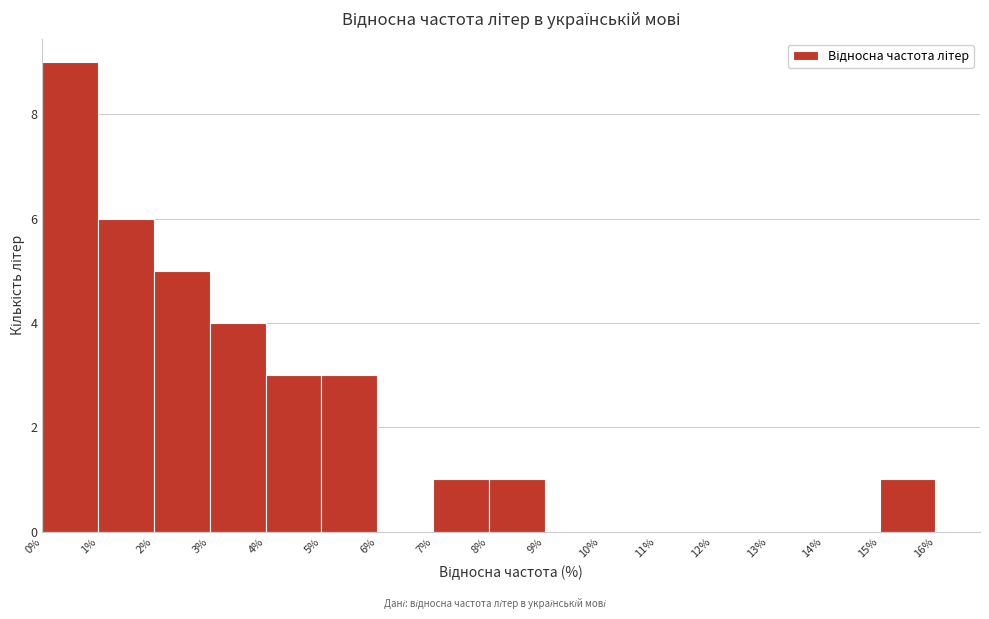

Which range on the x-axis has the tallest bar?

0% to 1%